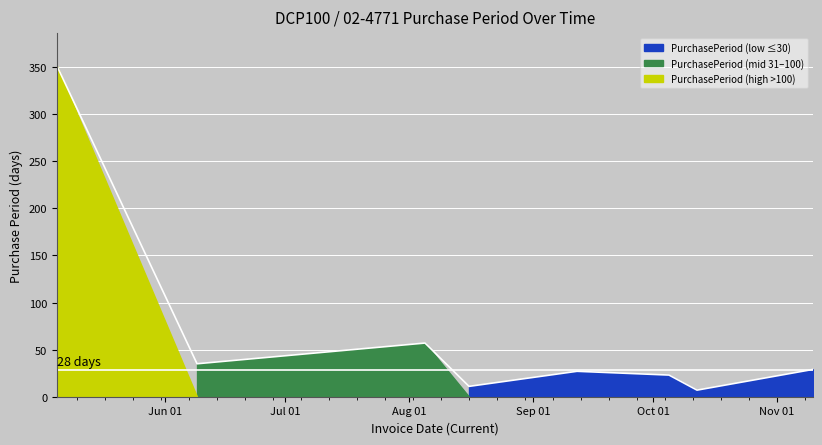

What is the sum of all values?

540